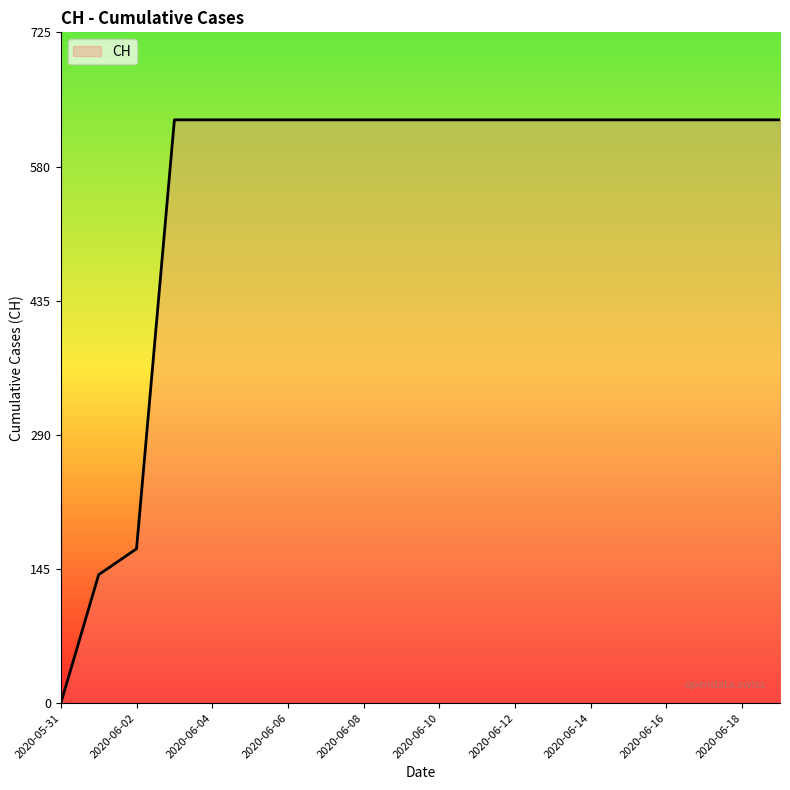

What is the sum of all values?

11033